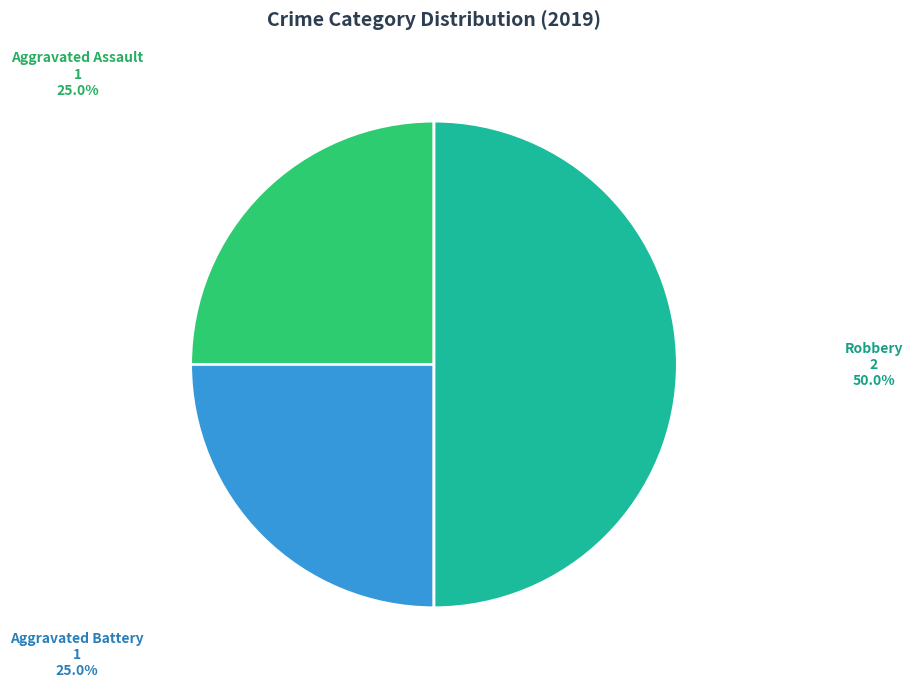

Which slice is the largest?

Robbery